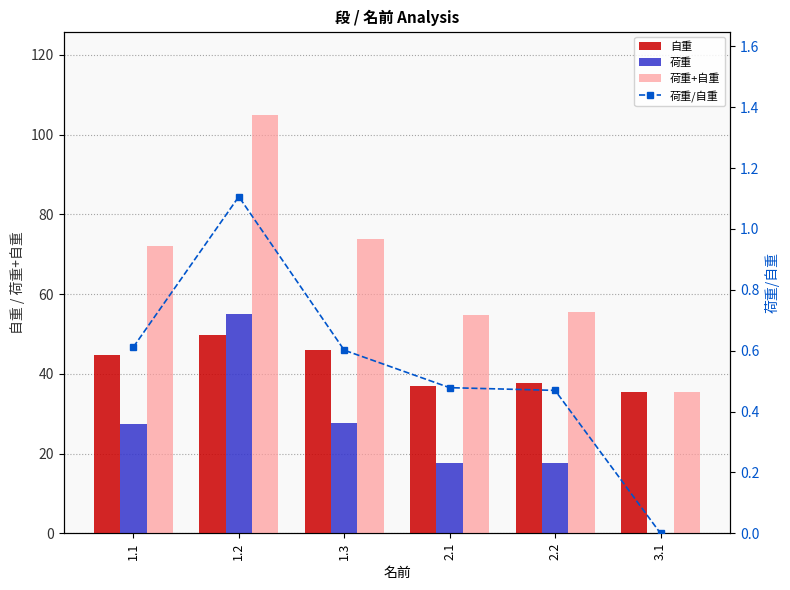

What value does the 荷重 series have at 1.2?

55.1